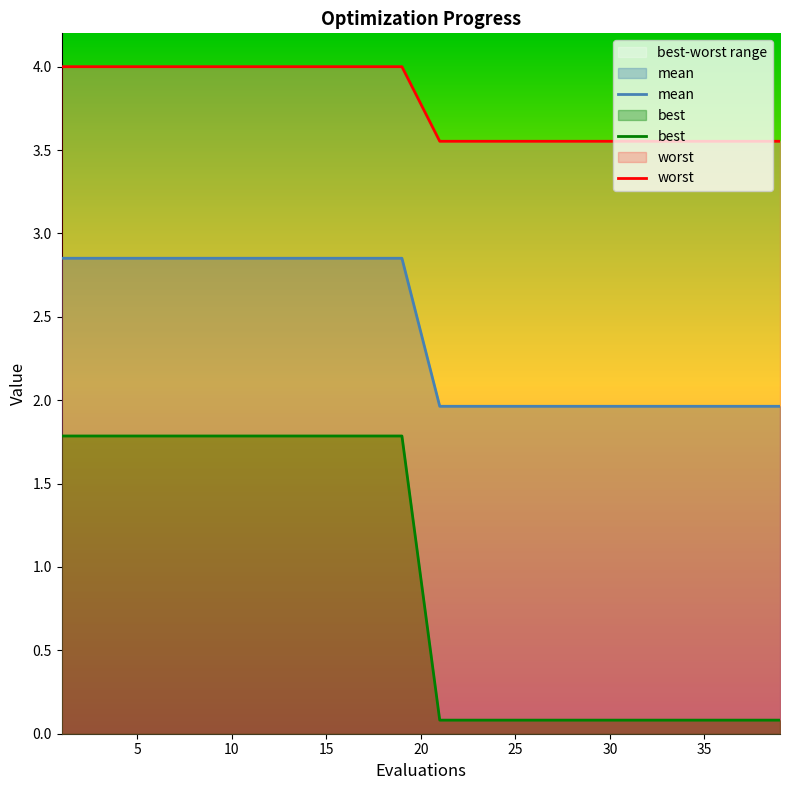

The value of mean at 25 is 1.0. True or false?

False